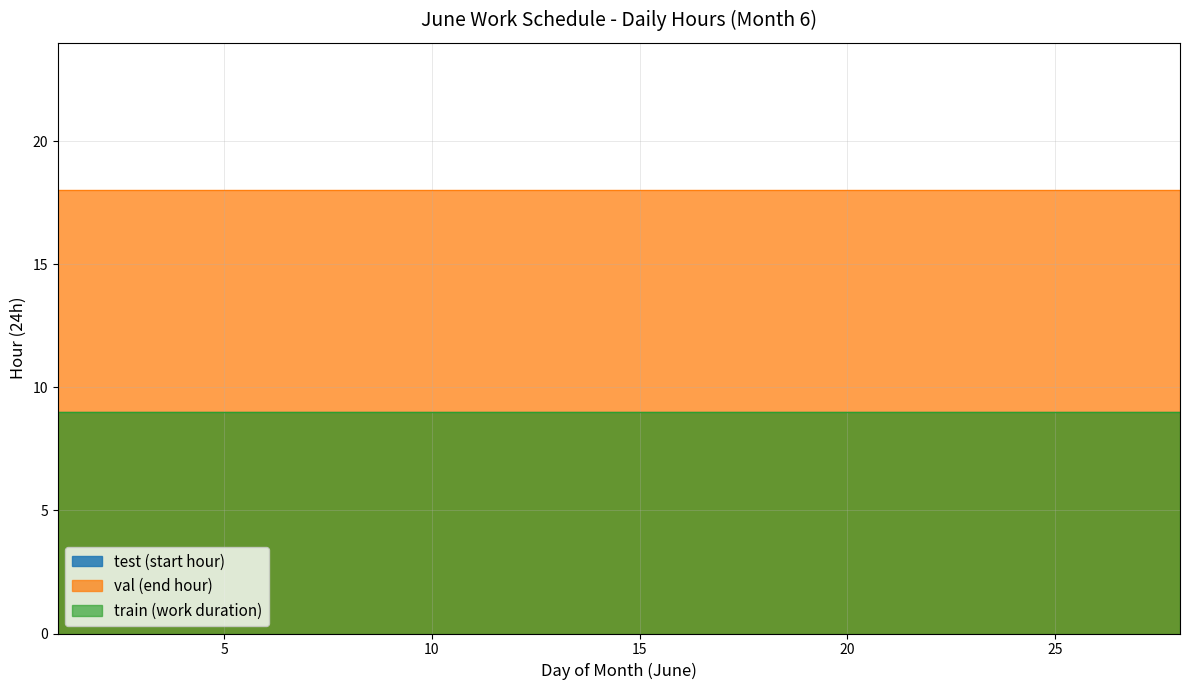

True or false: test and val intersect in this chart.

False